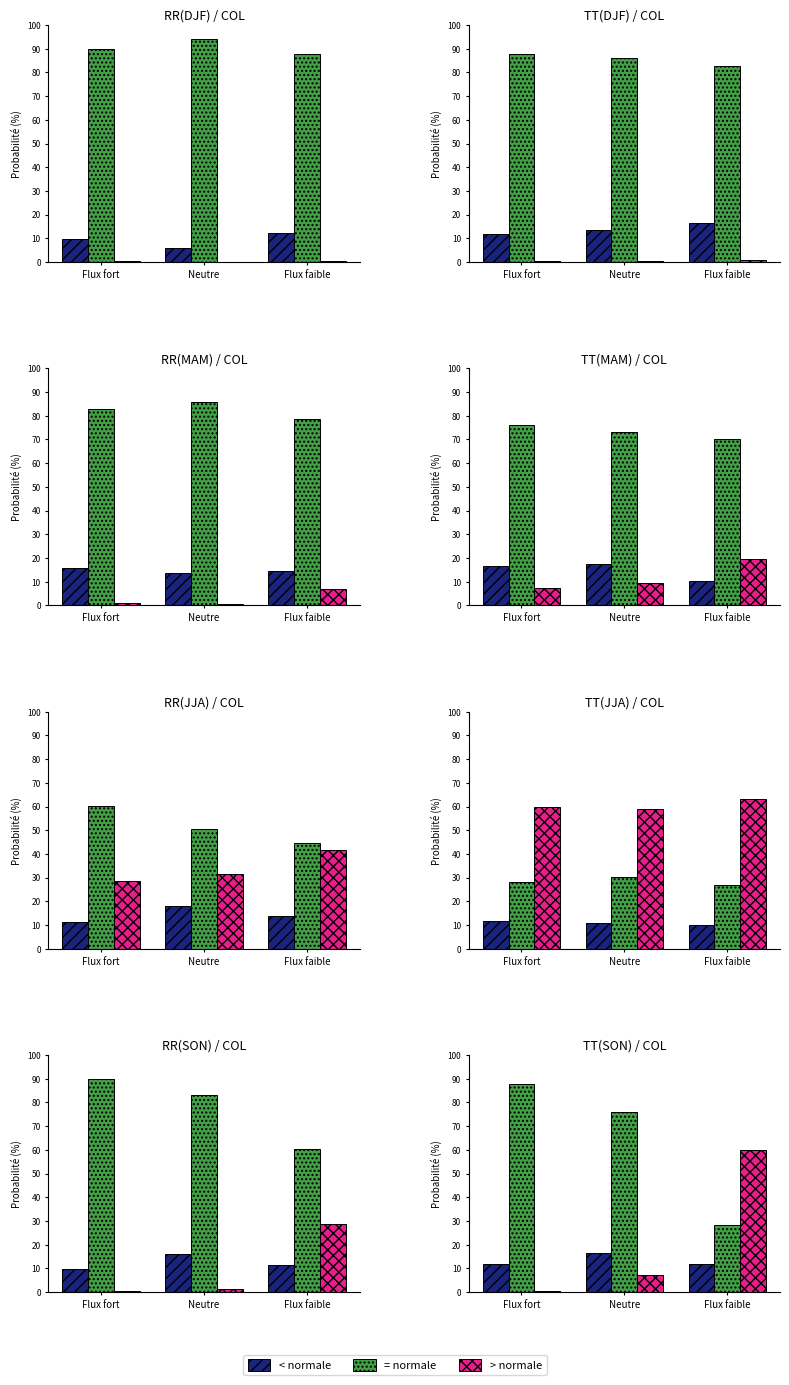

What is the label of the 2nd bar from the left?

Neutre